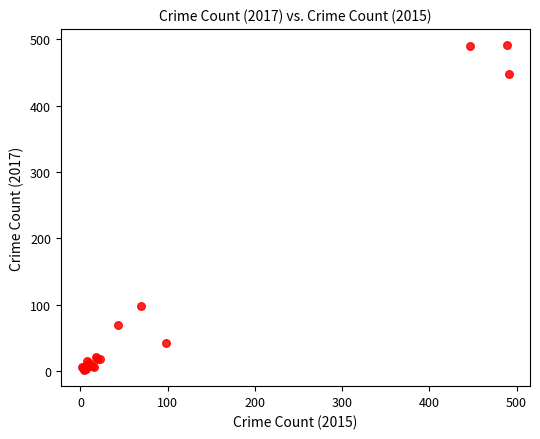

What Y value in the scatter plot is closest to 246?

98